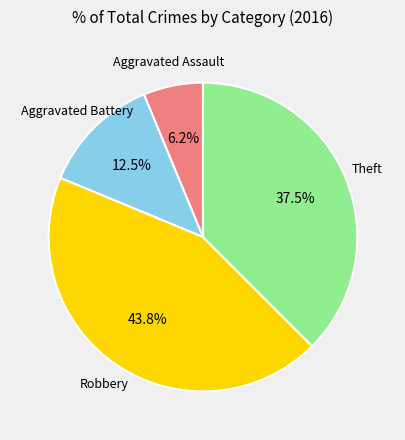

Is there any slice that represents more than half of the pie?

No